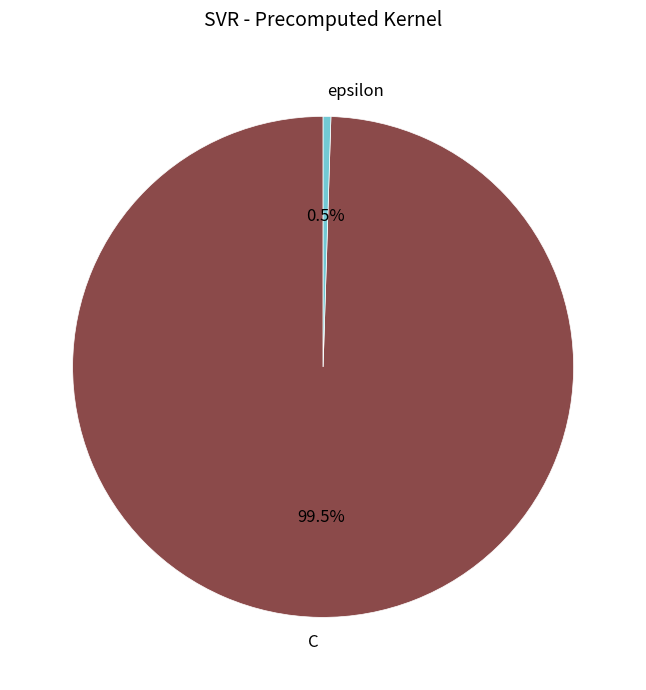

To the nearest percent, what is the combined percentage of C and epsilon?

100%